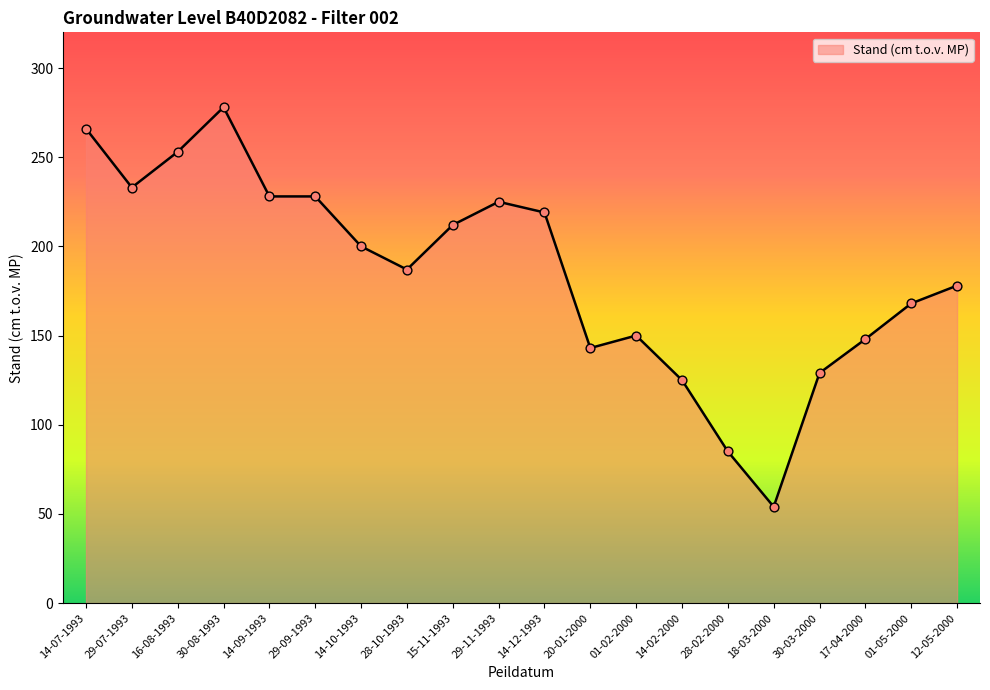

Between 28-02-2000 and 28-10-1993, which is larger?

28-10-1993